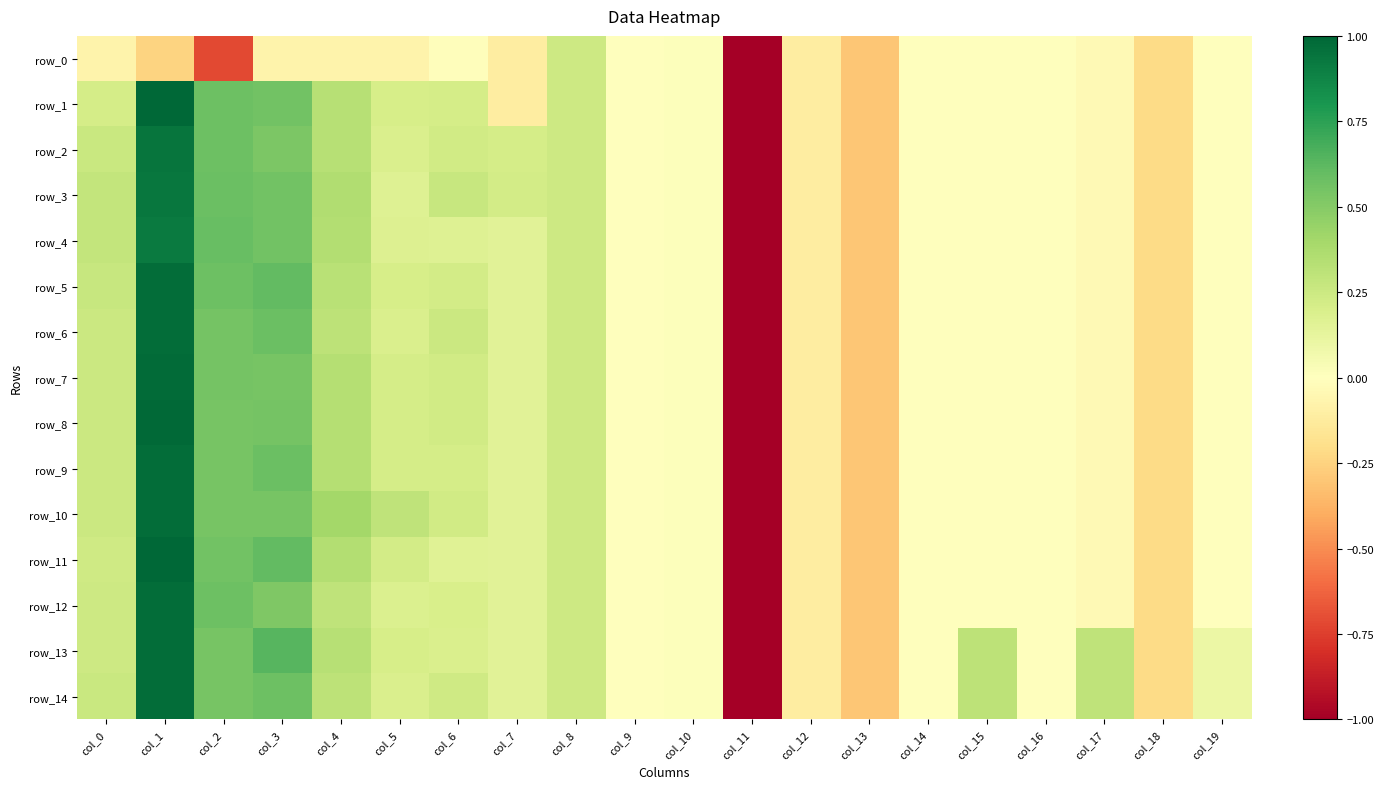

Reading left to right, what are all the values shown in this chart?

row_0: -0.1	-0.2	-0.7	-0.1	-0.1	-0.1	-0.0	-0.1	0.2	0.0	0.0	-5.1	-0.1	-0.3	-0.0	-0.0	-0.0	-0.0	-0.2	-0.0
row_1: 0.2	1.0	0.6	0.6	0.3	0.2	0.2	-0.1	0.2	0.0	0.0	-5.1	-0.1	-0.3	-0.0	-0.0	-0.0	-0.0	-0.2	-0.0
row_2: 0.3	0.9	0.6	0.5	0.3	0.2	0.2	0.2	0.2	0.0	0.0	-5.1	-0.1	-0.3	-0.0	-0.0	-0.0	-0.0	-0.2	-0.0
row_3: 0.3	0.9	0.6	0.6	0.4	0.2	0.3	0.2	0.2	0.0	0.0	-5.1	-0.1	-0.3	-0.0	-0.0	-0.0	-0.0	-0.2	-0.0
row_4: 0.3	0.9	0.6	0.6	0.3	0.2	0.2	0.2	0.2	0.0	0.0	-5.1	-0.1	-0.3	-0.0	-0.0	-0.0	-0.0	-0.2	-0.0
row_5: 0.3	1.0	0.6	0.6	0.3	0.2	0.2	0.2	0.2	0.0	0.0	-5.1	-0.1	-0.3	-0.0	-0.0	-0.0	-0.0	-0.2	-0.0
row_6: 0.2	1.0	0.5	0.6	0.3	0.2	0.3	0.2	0.2	0.0	0.0	-5.1	-0.1	-0.3	-0.0	-0.0	-0.0	-0.0	-0.2	-0.0
row_7: 0.3	1.0	0.5	0.5	0.3	0.2	0.2	0.2	0.2	0.0	0.0	-5.1	-0.1	-0.3	-0.0	-0.0	-0.0	-0.0	-0.2	-0.0
row_8: 0.3	1.0	0.5	0.6	0.3	0.2	0.2	0.2	0.2	0.0	0.0	-5.1	-0.1	-0.3	-0.0	-0.0	-0.0	-0.0	-0.2	-0.0
row_9: 0.3	1.0	0.5	0.6	0.3	0.2	0.2	0.2	0.2	0.0	0.0	-5.1	-0.1	-0.3	-0.0	-0.0	-0.0	-0.0	-0.2	-0.0
row_10: 0.3	1.0	0.5	0.5	0.4	0.3	0.2	0.2	0.2	0.0	0.0	-5.1	-0.1	-0.3	-0.0	-0.0	-0.0	-0.0	-0.2	-0.0
row_11: 0.2	1.0	0.6	0.6	0.3	0.2	0.2	0.2	0.2	0.0	0.0	-5.1	-0.1	-0.3	-0.0	-0.0	-0.0	-0.0	-0.2	-0.0
row_12: 0.2	1.0	0.6	0.5	0.3	0.2	0.2	0.2	0.2	0.0	0.0	-5.1	-0.1	-0.3	-0.0	-0.0	-0.0	-0.0	-0.2	-0.0
row_13: 0.2	1.0	0.5	0.6	0.3	0.2	0.2	0.2	0.2	0.0	0.0	-5.1	-0.1	-0.3	-0.0	0.3	-0.0	0.3	-0.2	0.1
row_14: 0.3	1.0	0.5	0.6	0.3	0.2	0.2	0.2	0.2	0.0	0.0	-5.1	-0.1	-0.3	-0.0	0.3	-0.0	0.3	-0.2	0.1